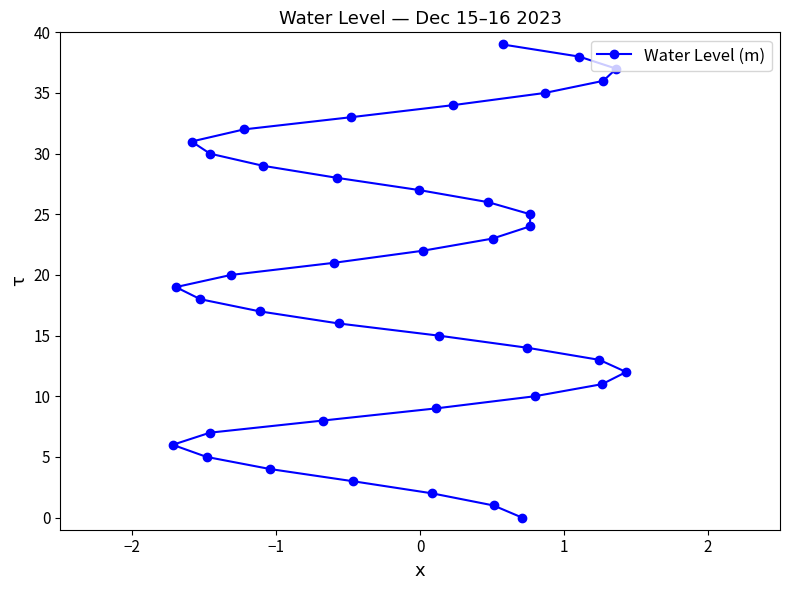

What is the maximum value shown in the chart?

39